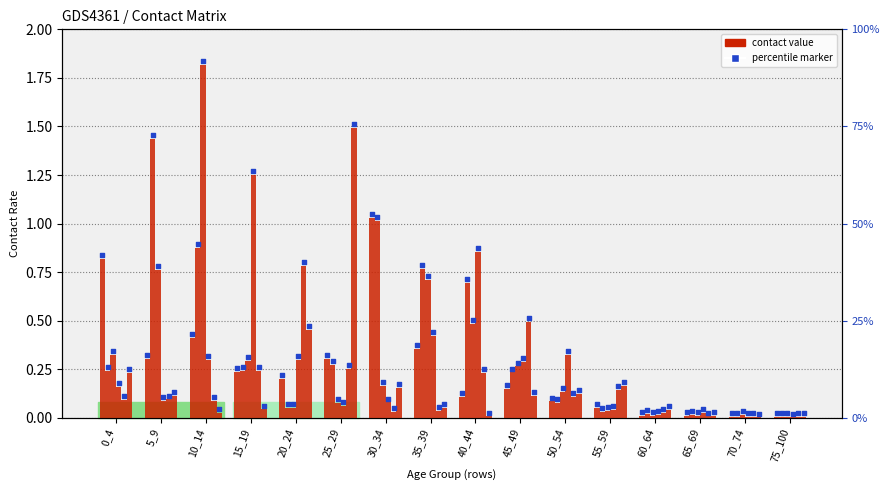

What is the total value across all series at 50_54?

0.9